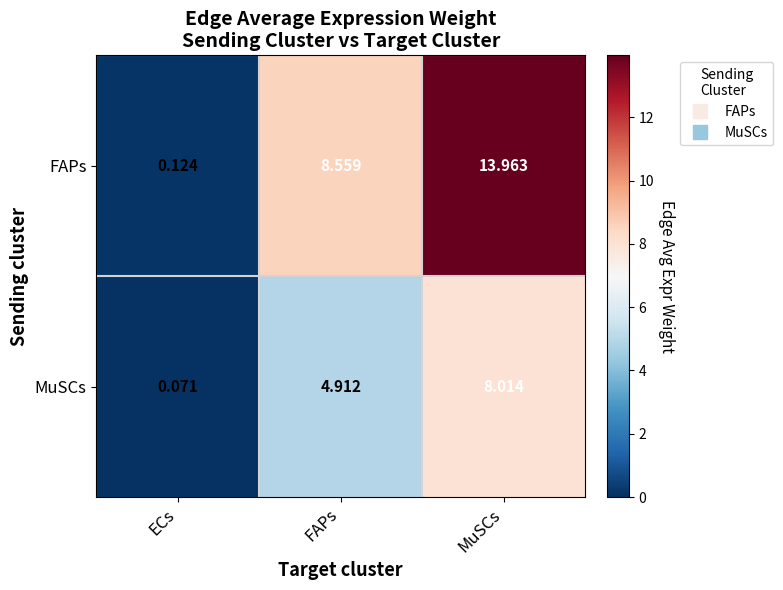

Which series has the largest range (max minus min)?

FAPs